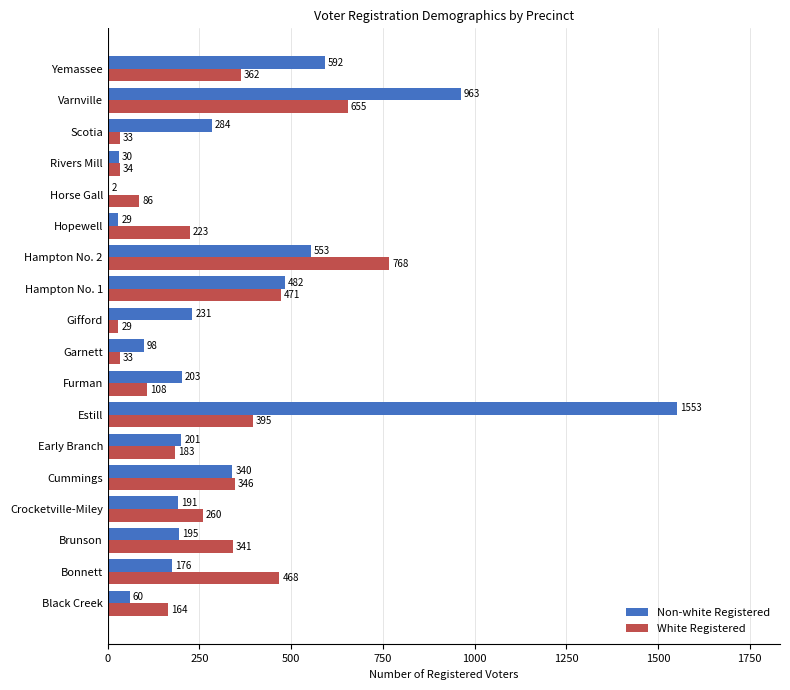

Which category has the highest value in the Non-white Registered series?

Estill